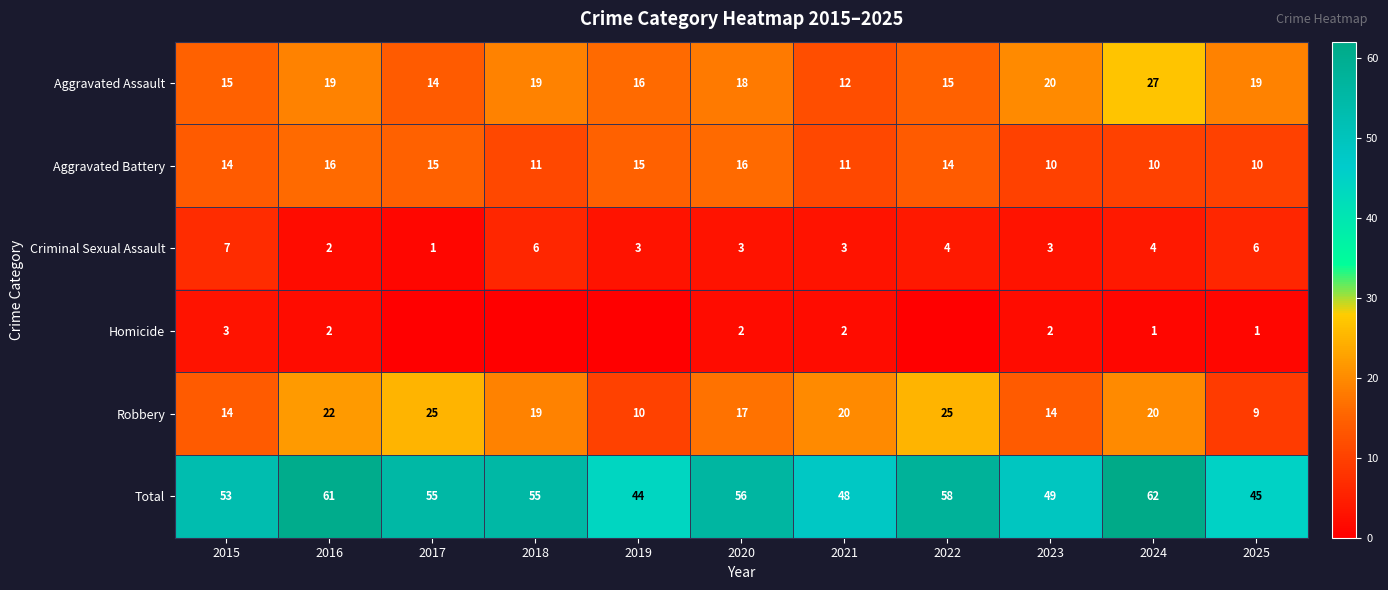

What is the difference between the Criminal Sexual Assault values at 2015 and 2023?

4